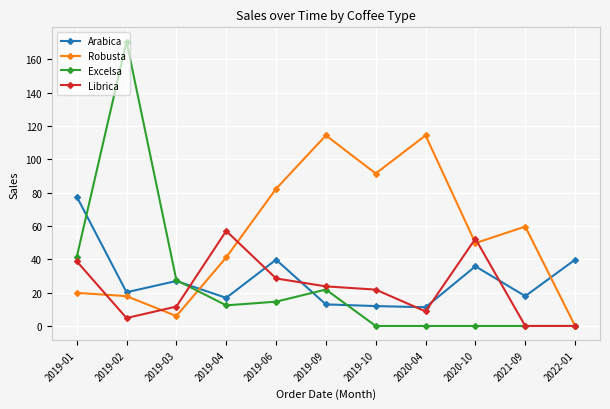

In Librica, how many points are higher than both neighbors (excluding endpoints)?

2